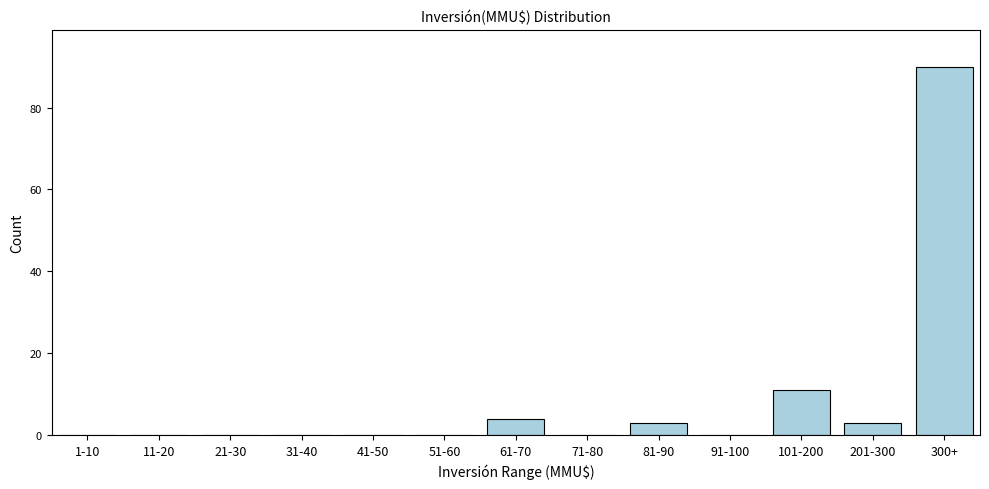

At which category does the chart reach its peak across all series?

300+